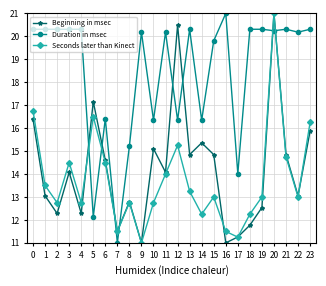

How many lines are shown in the chart?

3